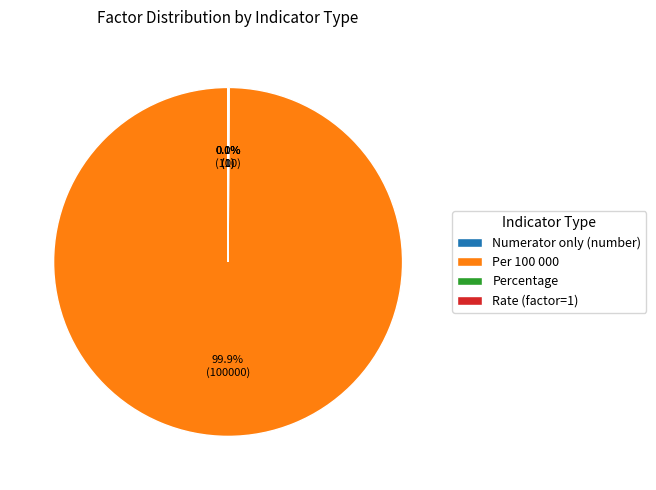

What is the largest slice in the pie chart?

Per 100 000